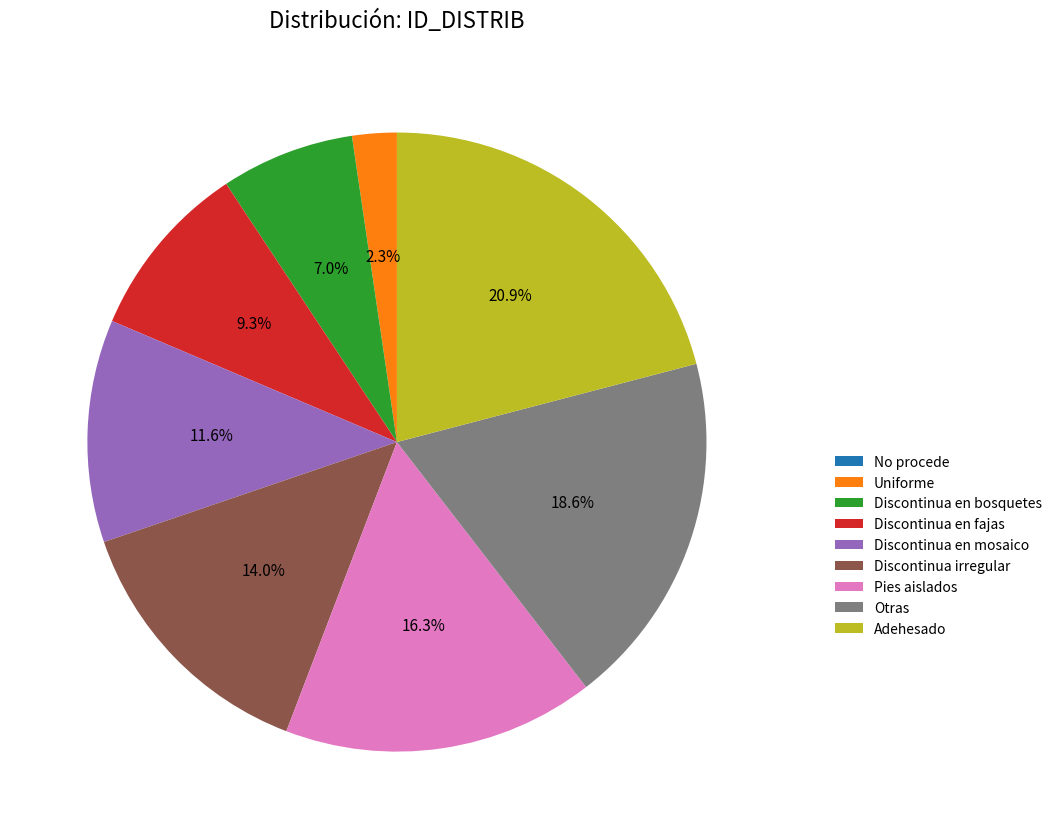

Is it true that Discontinua irregular is 14% of the pie?

True